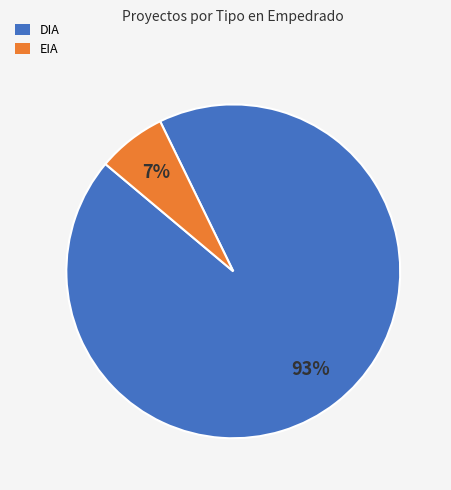

To the nearest percent, what is the average slice percentage?

50%